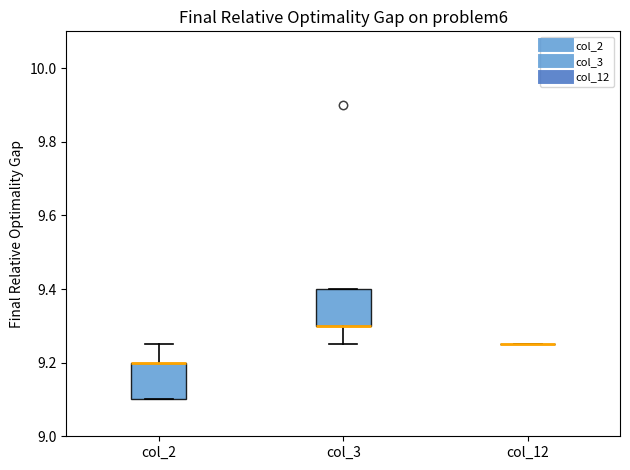

Reading left to right, transcribe this box plot: for each box, give where its median line is, the range the box spans, and where its two whiskers end, as read against the y-axis. The values are not printed on the chart, so give them approximately, as read against the axis.

col_2: median 9.20 (drawn on the box's upper edge), box 9.10 to 9.20, whiskers 9.10 to 9.26
col_3: median 9.30 (drawn on the box's lower edge), box 9.30 to 9.40, whiskers 9.26 to 9.40
col_12: box collapsed to a line at 9.26, whiskers 9.26 to 9.26